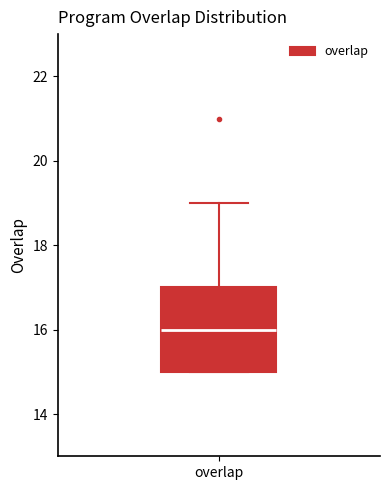

Transcribe this box plot: give where the median line is, the range the box spans, and where the two whiskers end, as read against the y-axis. The values are not printed on the chart, so give them approximately, as read against the axis.

median 16, box 15 to 17, whiskers 15 to 19